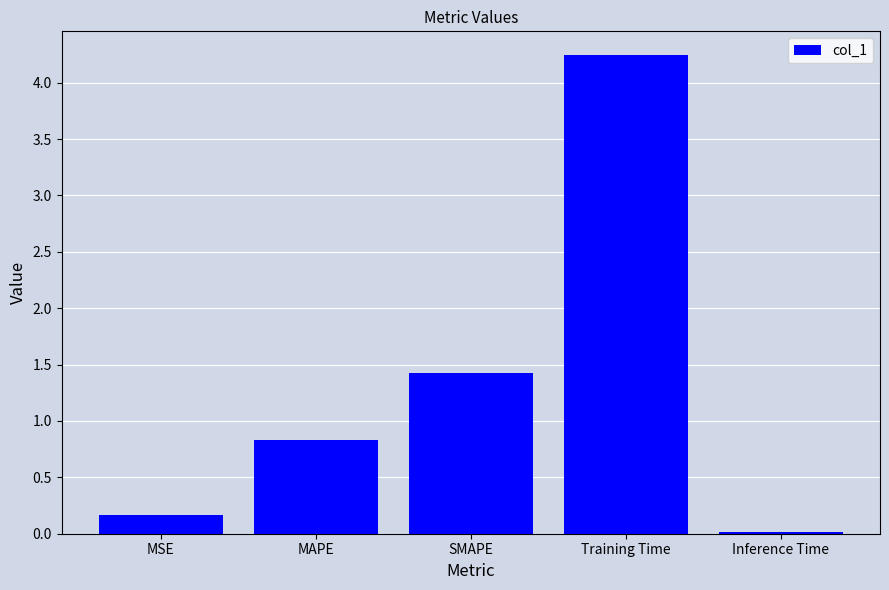

True or false: the data shows 1.4 at SMAPE.

True